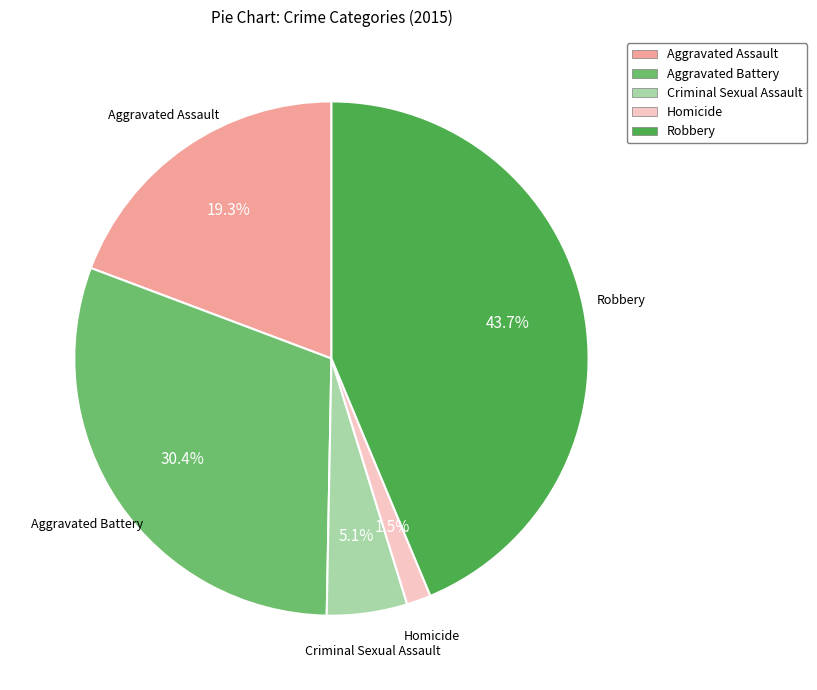

What percentage is the Criminal Sexual Assault slice, to the nearest percent?

5%